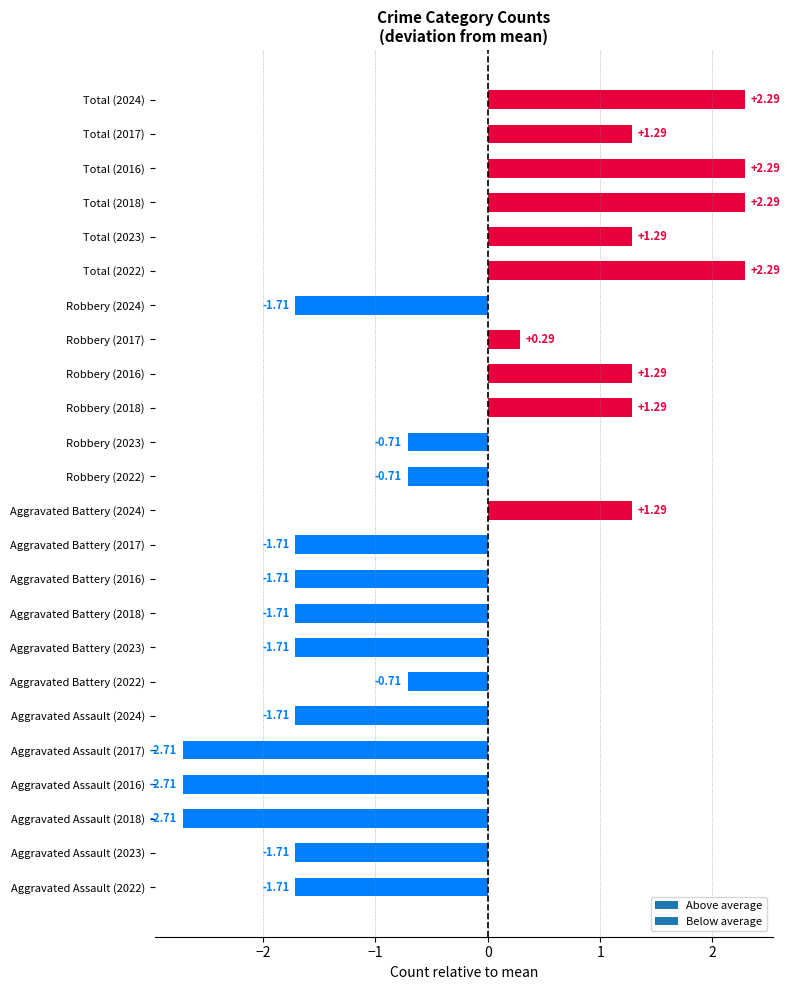

How many values are below zero?

14